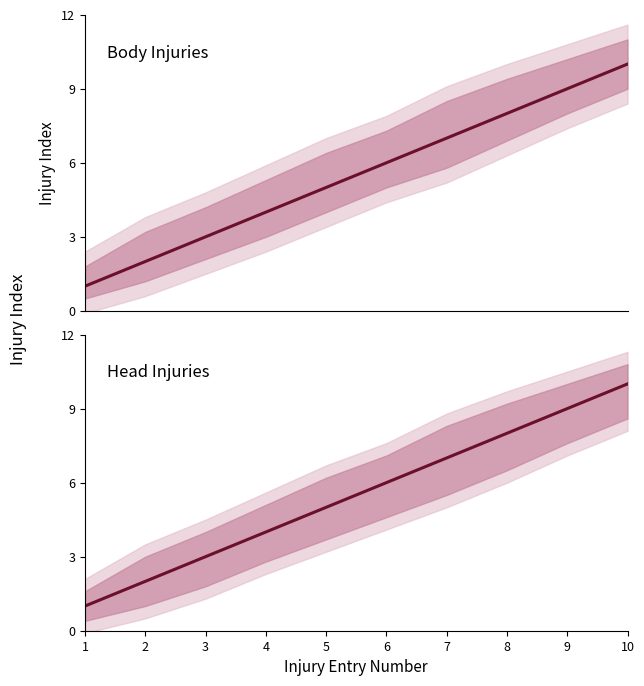

What is the value of the Head Injuries point at the 6th from the left?

6